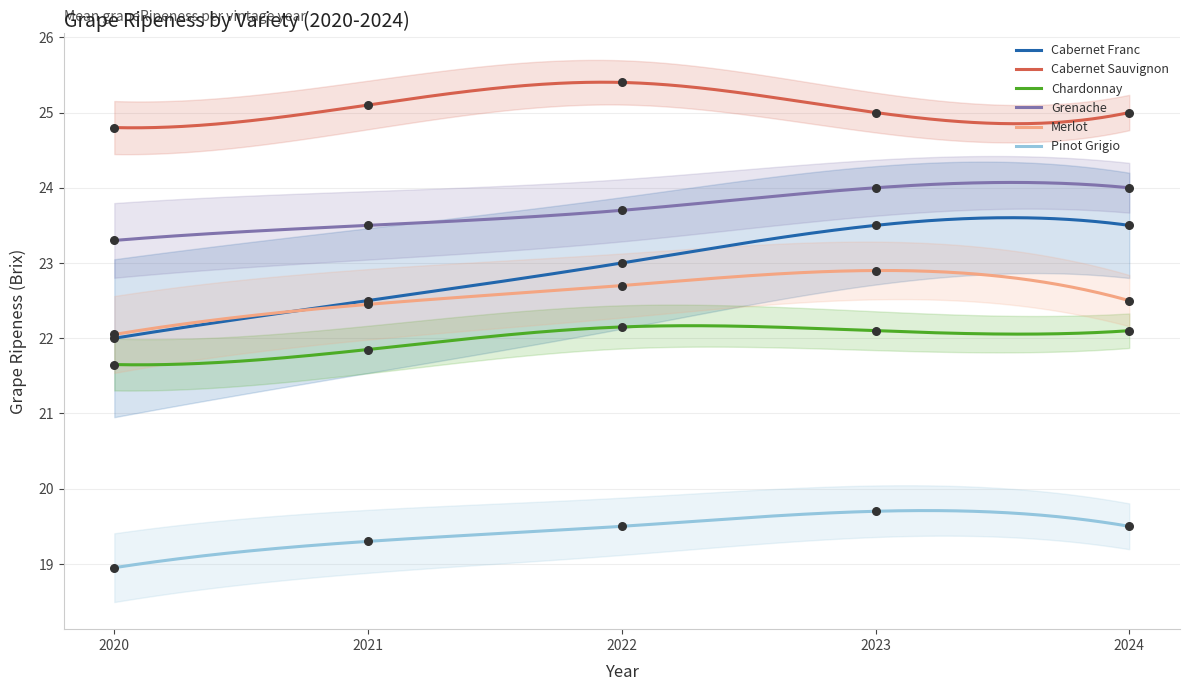

What are all the series names shown in the legend?

Cabernet Franc, Cabernet Sauvignon, Chardonnay, Grenache, Merlot, Pinot Grigio